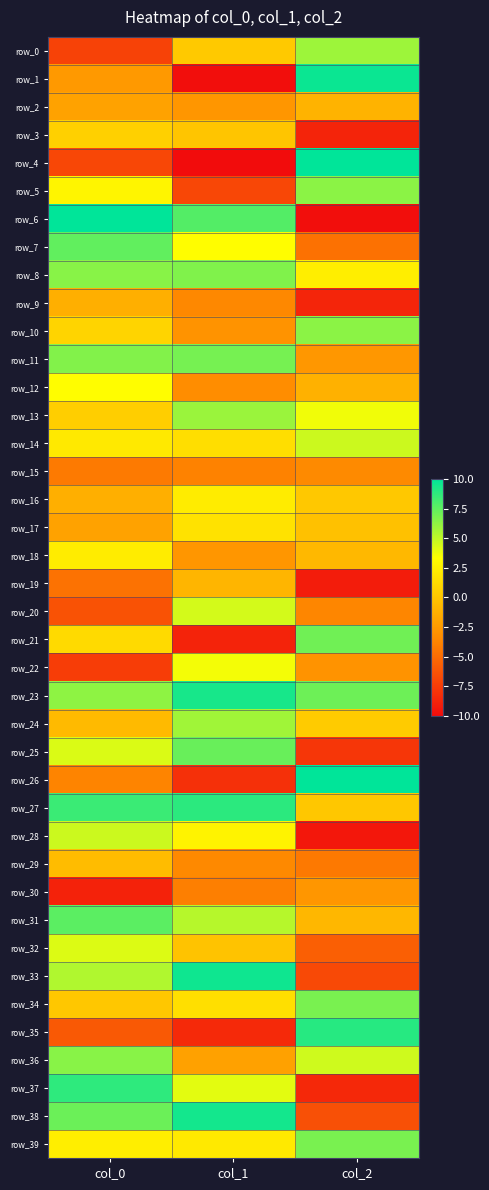

Where does the row_2 series first go above -2?

col_2